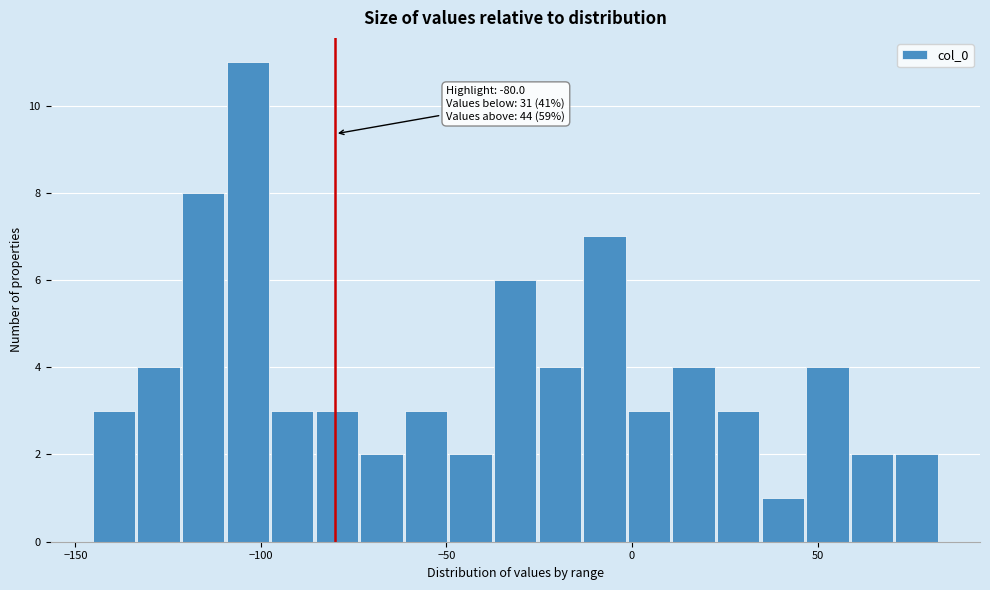

Around what value on the x-axis is the tallest bar? Give the approximate position of its centre, as read against the axis.

-105